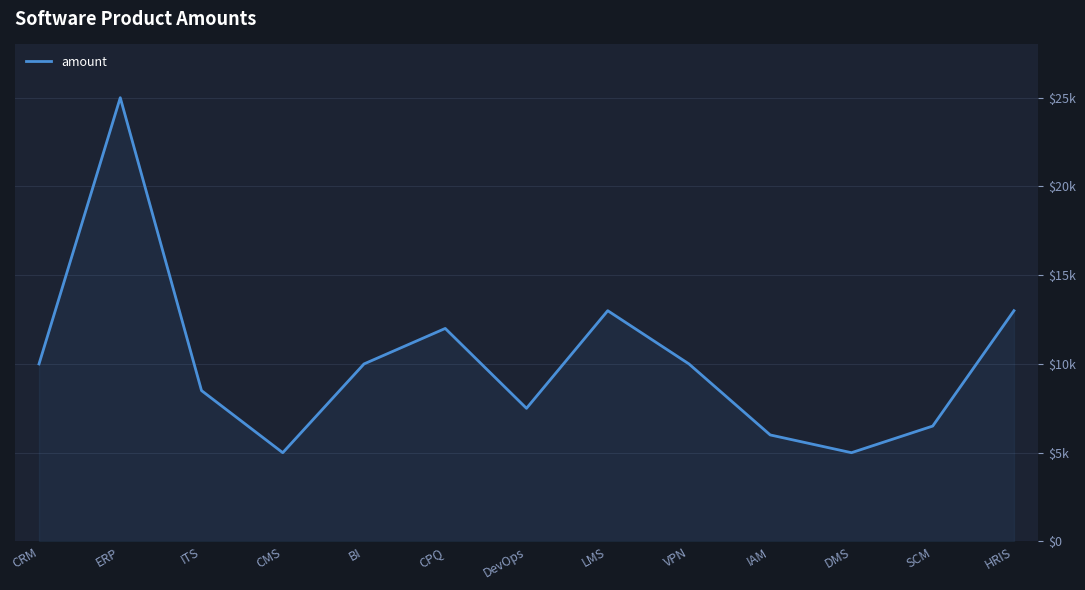

Approximately how many times larger is the value at HRIS compared to ITS?

1.5